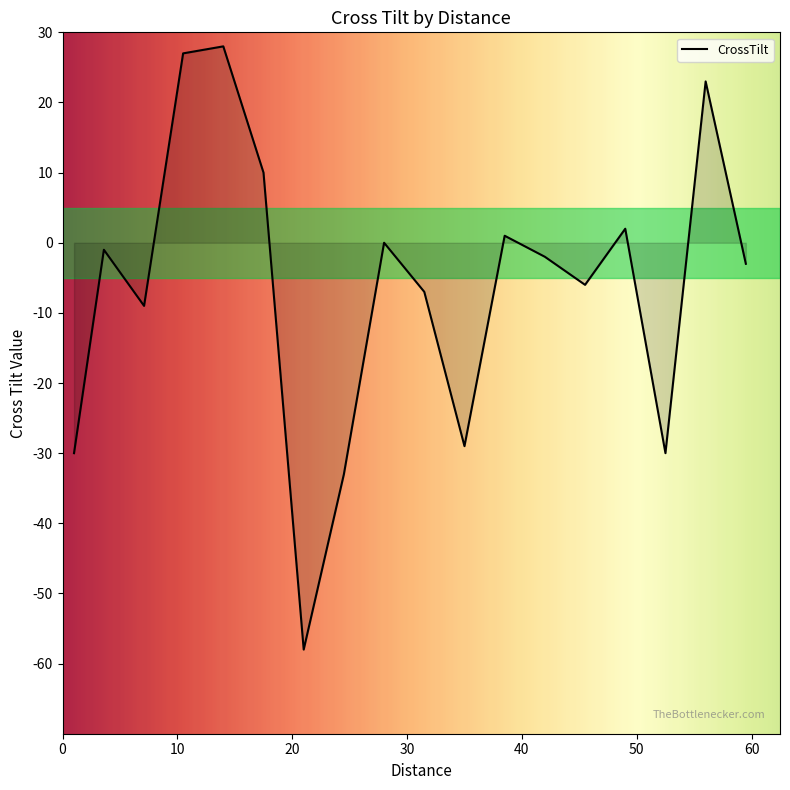

What is the minimum value shown in the chart?

-58